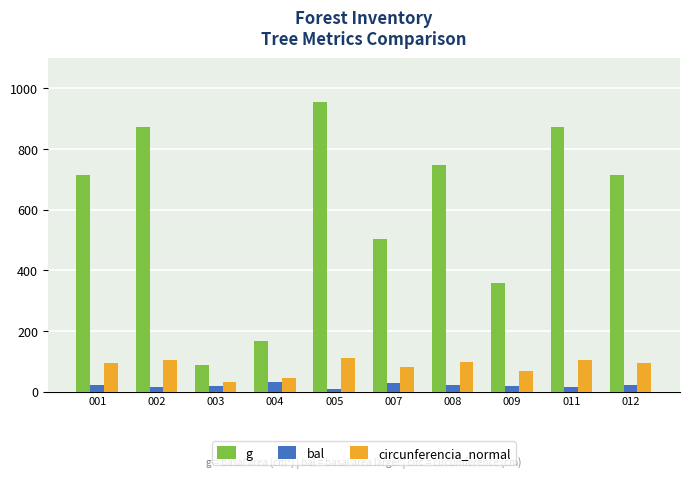

What is the approximate value of bal at 009?

17.3